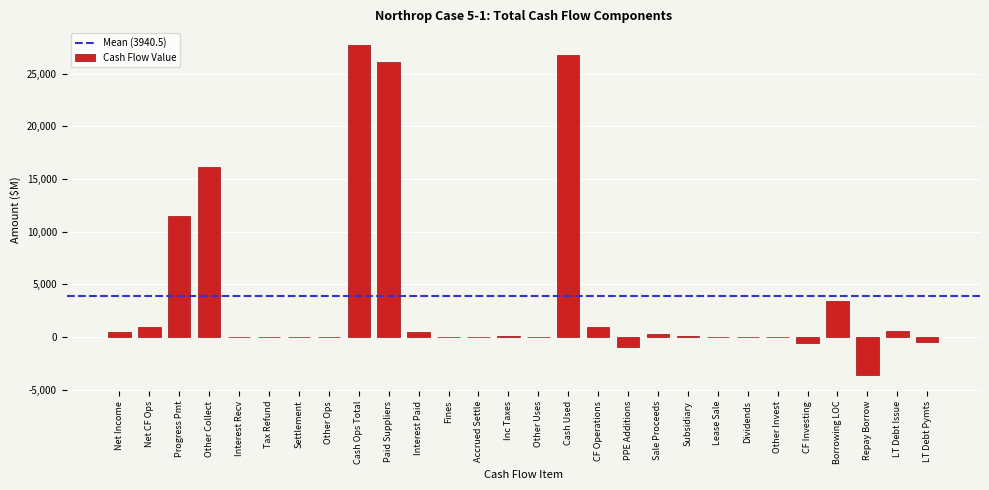

The value at Paid Suppliers is 26112.0. True or false?

True